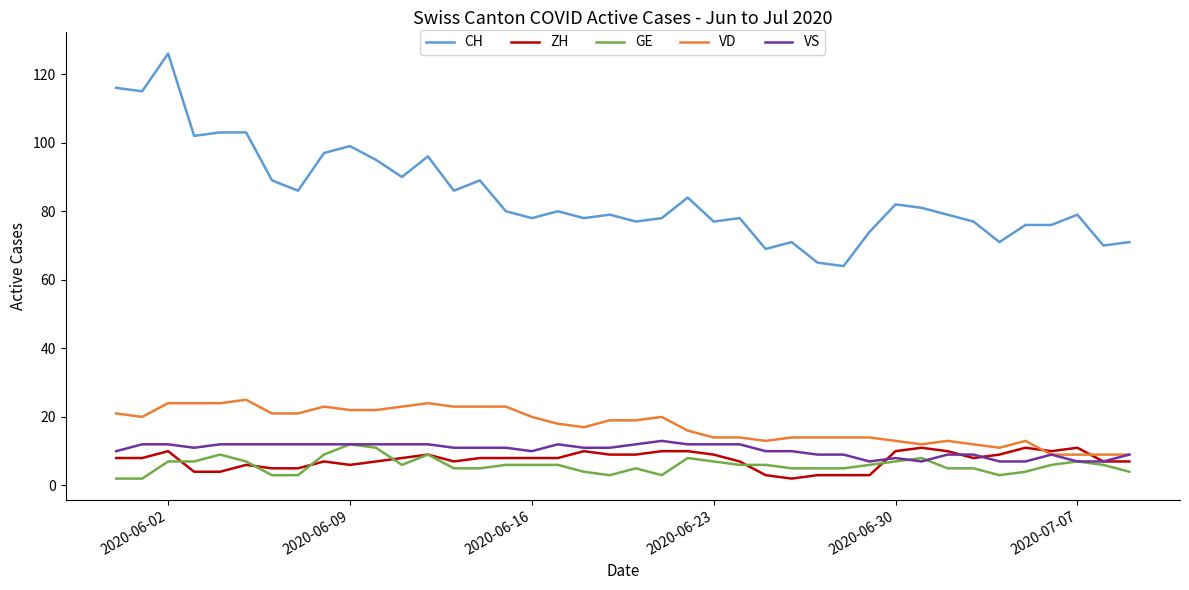

Which series has the largest total across all categories?

CH